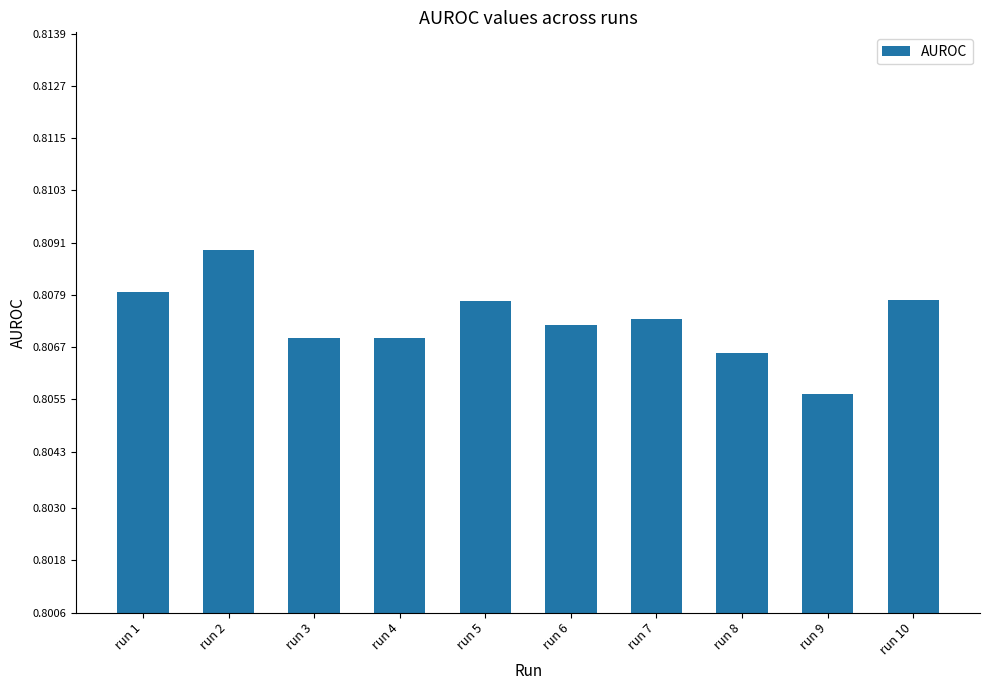

True or false: the data shows 1.1 at run 6.

False